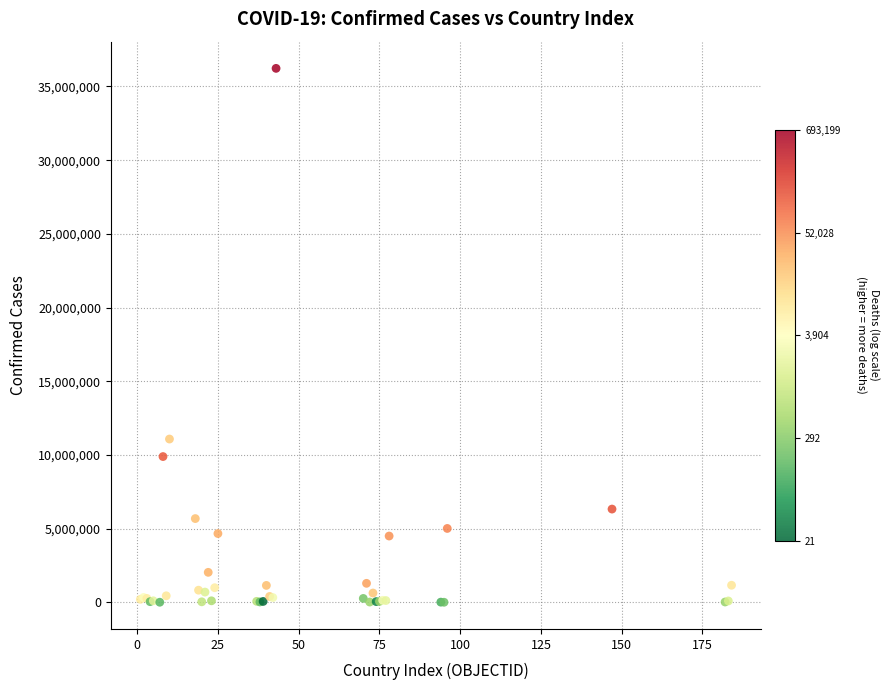

What Y value in the scatter plot is closest to 18116968?

11080686